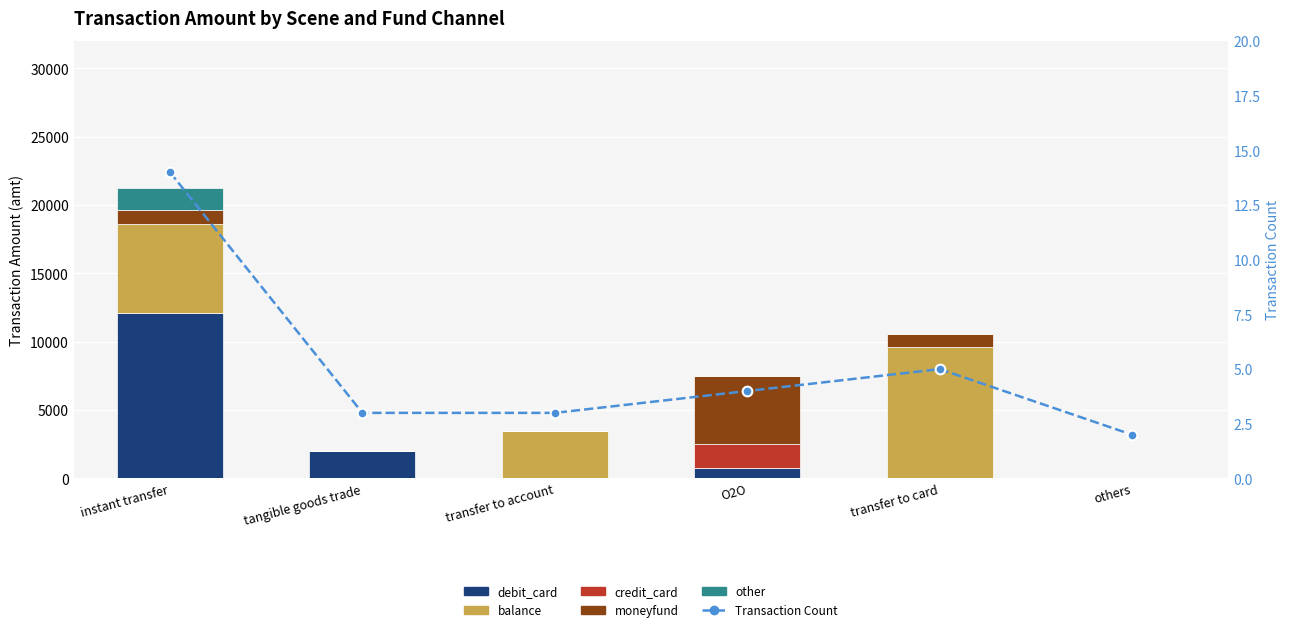

Reading left to right, transcribe all the data shown in this chart.

debit_card: 12073.0	2025.0	0.0	750.0	0.0	0.0
balance: 6558.0	0.0	3440.0	0.0	9600.8	0.0
credit_card: 0.0	0.0	0.0	1750.0	0.0	0.0
moneyfund: 998.0	0.0	0.0	5000.0	1000.0	0.0
other: 1600.0	0.0	0.0	0.0	0.0	0.0
Transaction Count: 14.0	3.0	3.0	4.0	5.0	2.0